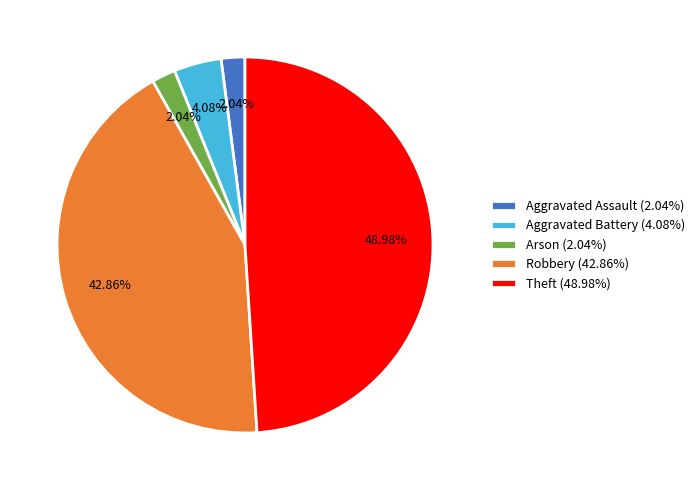

Combined, do Theft (48.98%) and Aggravated Assault (2.04%) account for over 50%?

Yes